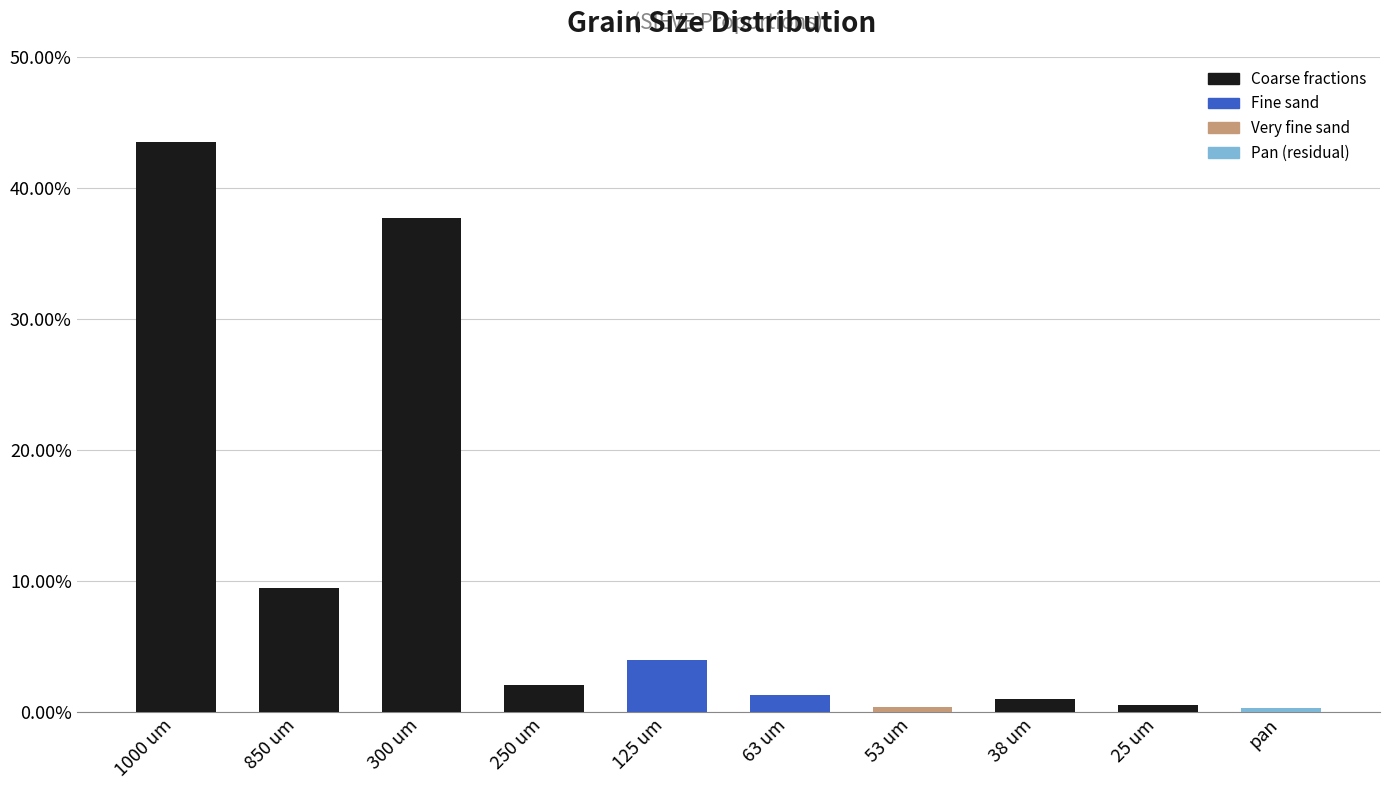

What is the greatest value displayed?

0.4